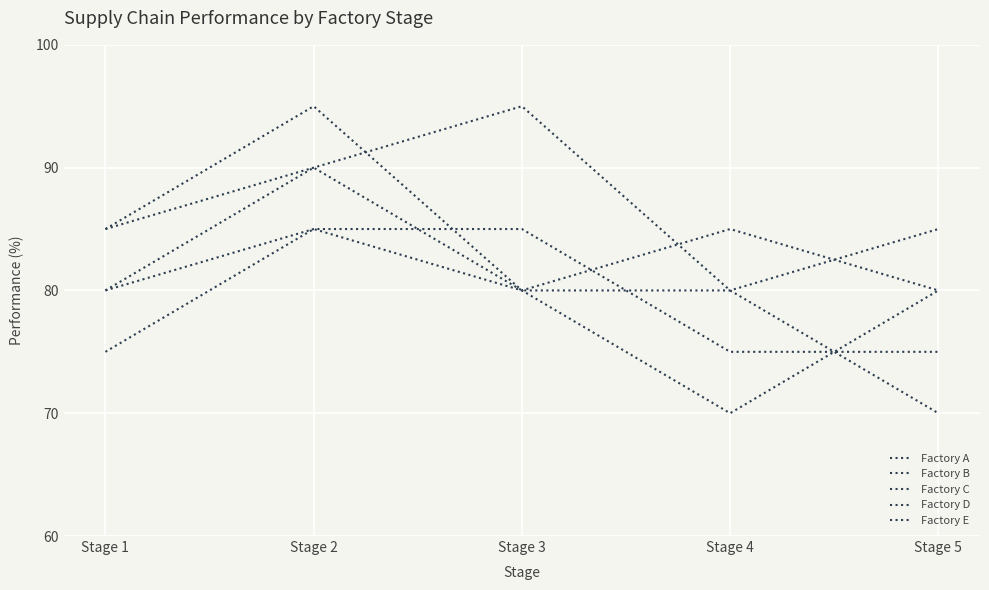

At which label does Factory E first exceed 85?

Stage 2